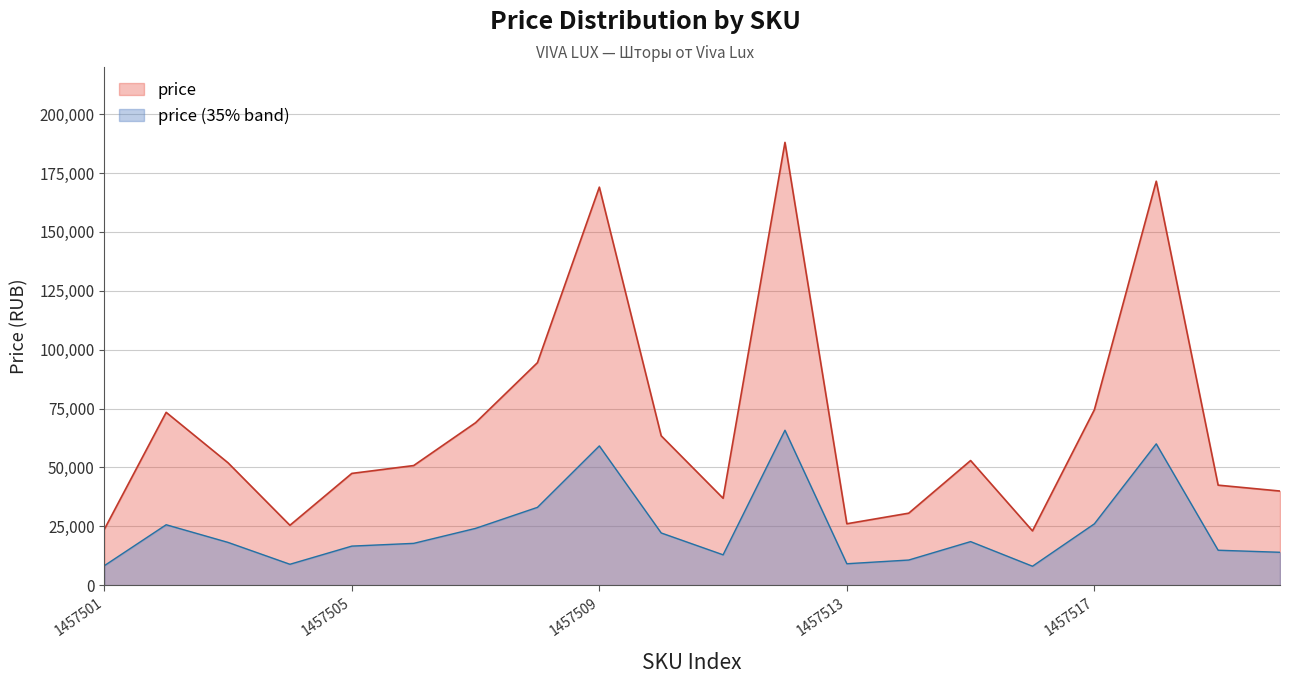

What is the maximum value shown in the chart?

187996.0